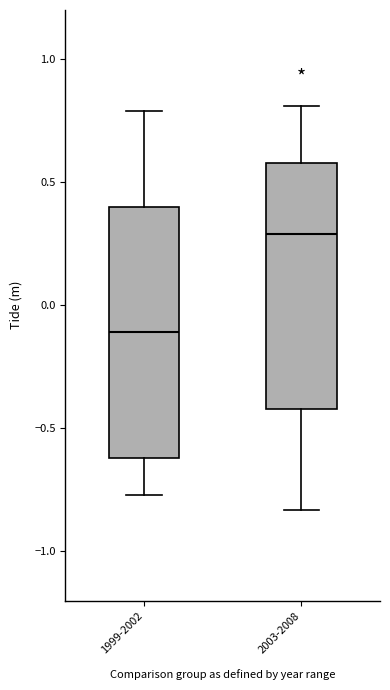

Which box's median line is the lowest?

1999-2002